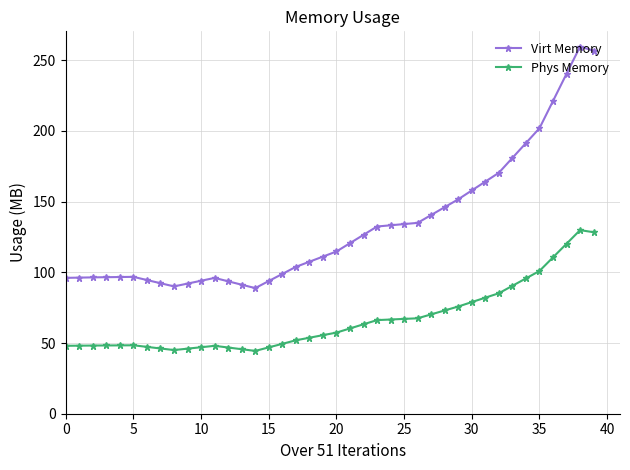

What is the maximum value for Phys Memory?

129.8